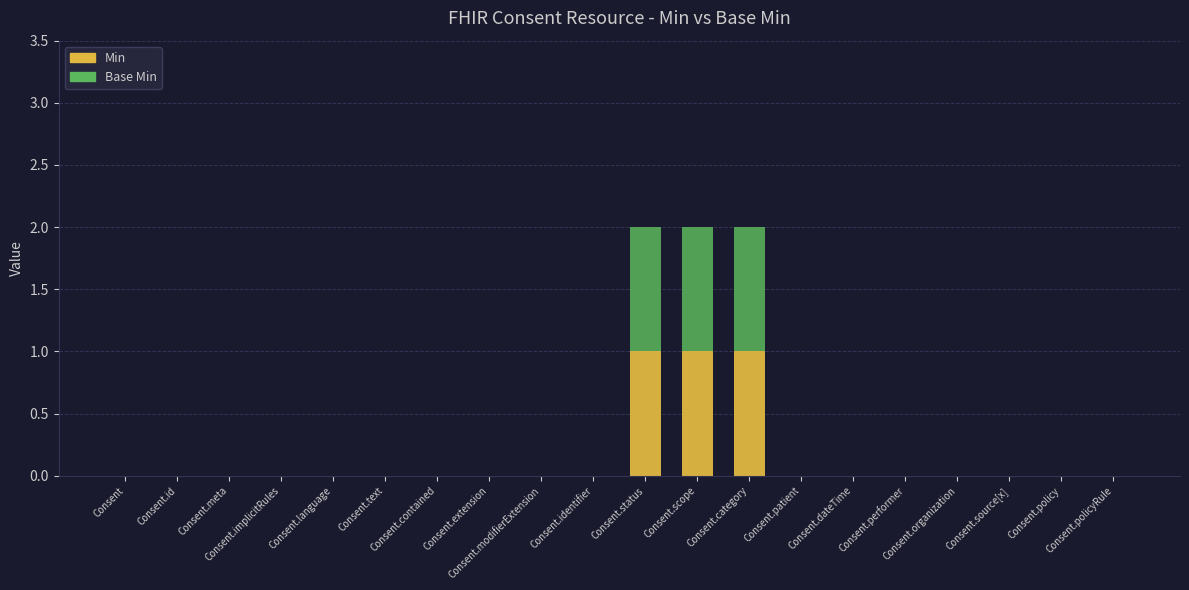

Count the number of categories in the chart.

20